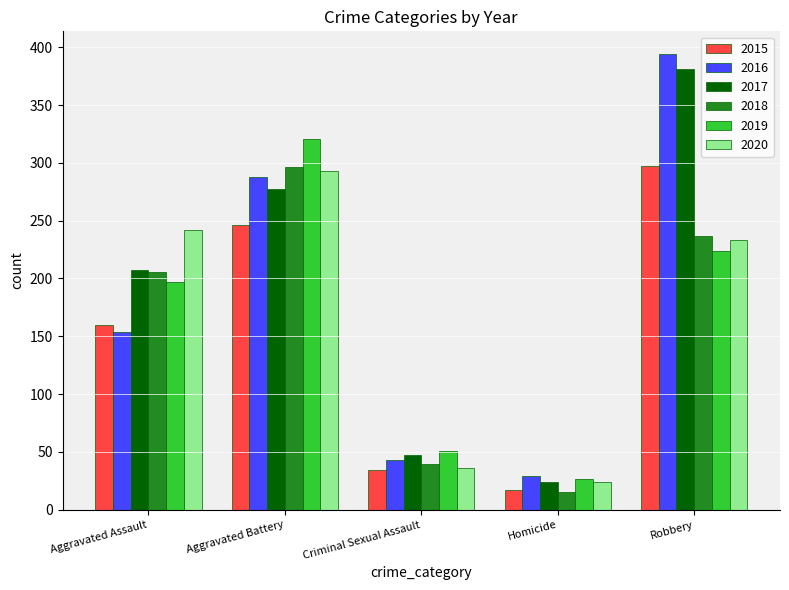

How many distinct data groups are displayed?

6